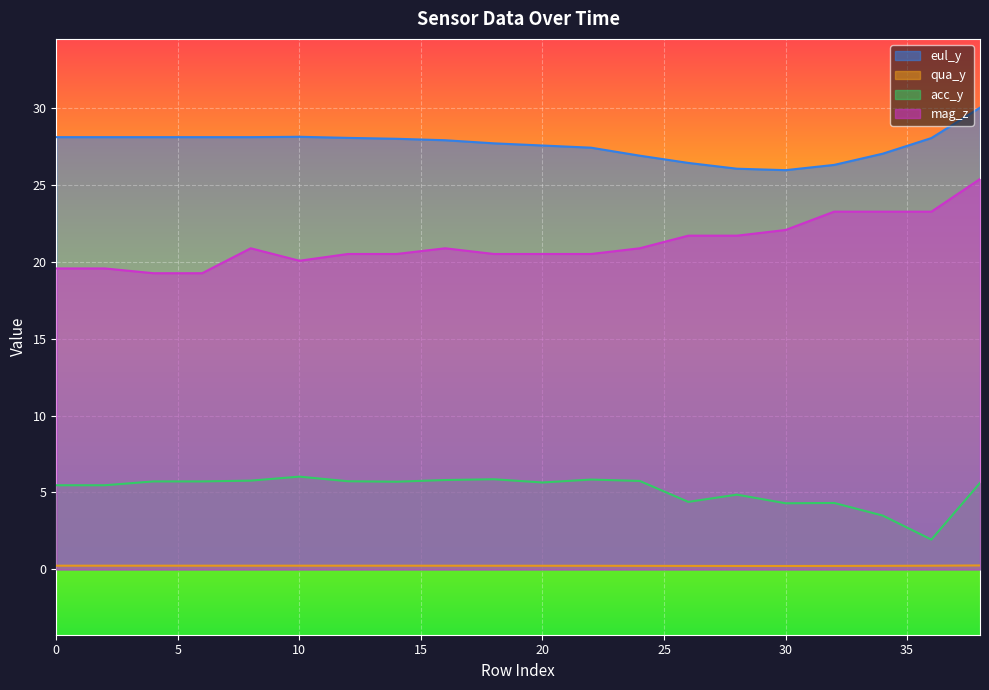

At which category does eul_y reach its first local valley?

30